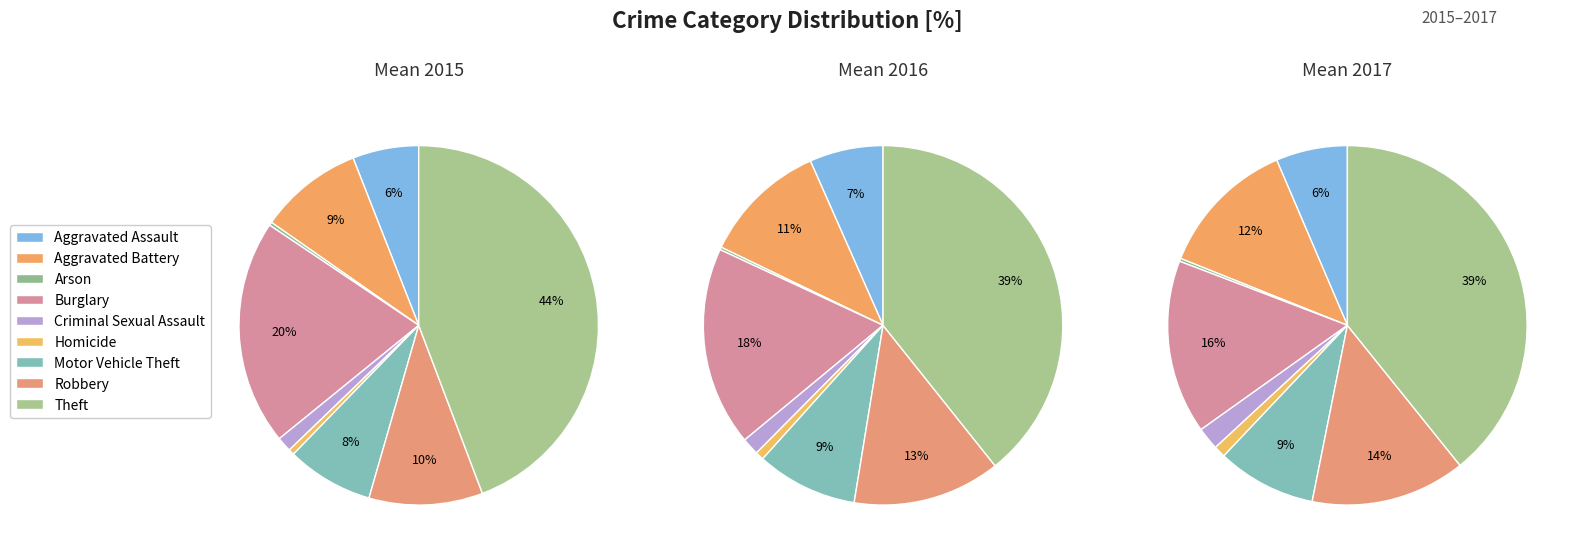

To the nearest percent, what is the difference between the largest and smallest slice percentages?

44%